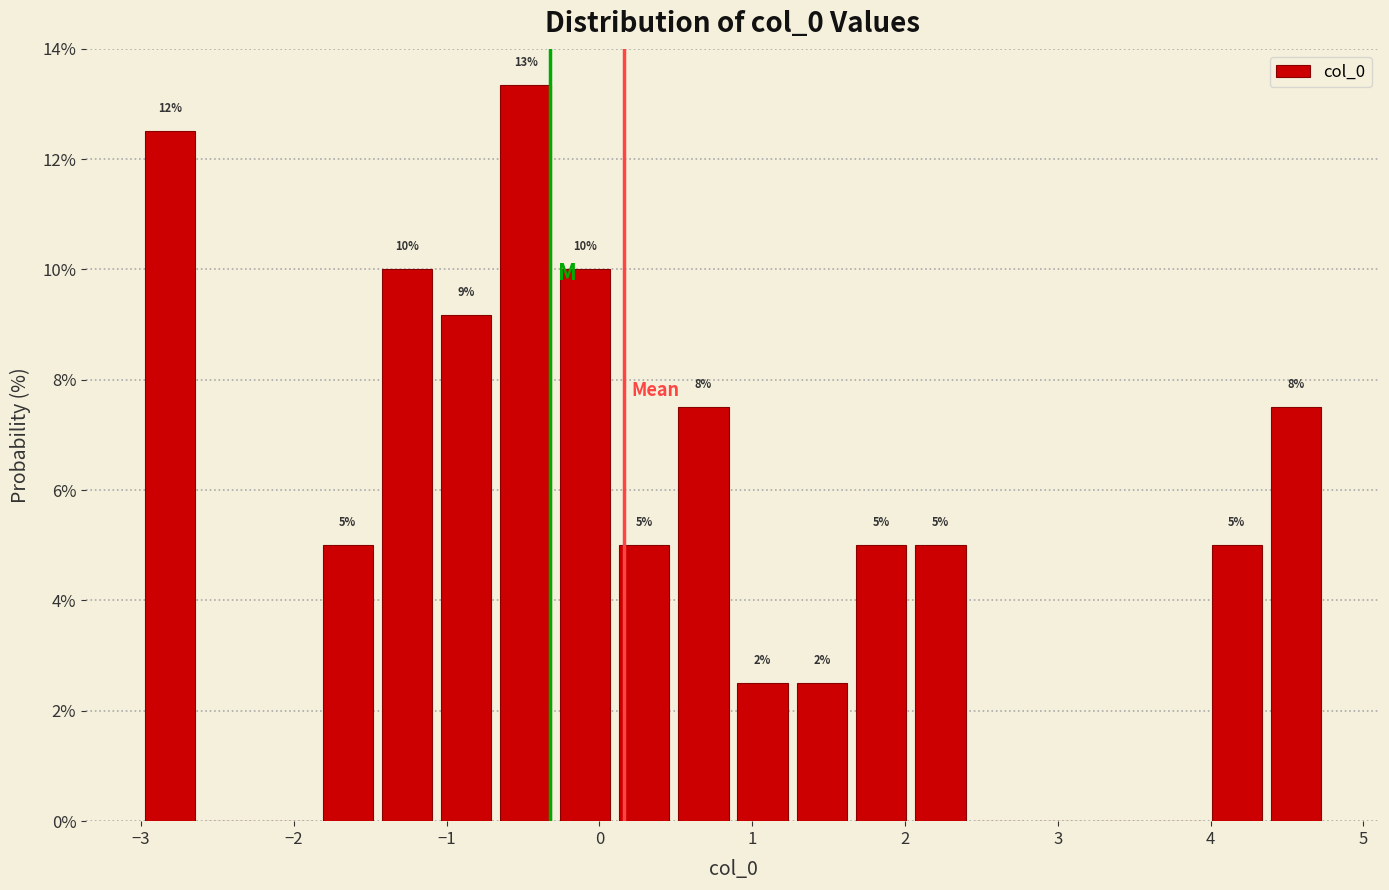

Around what value on the x-axis is the tallest bar? Give the approximate position of its centre, as read against the axis.

-0.5